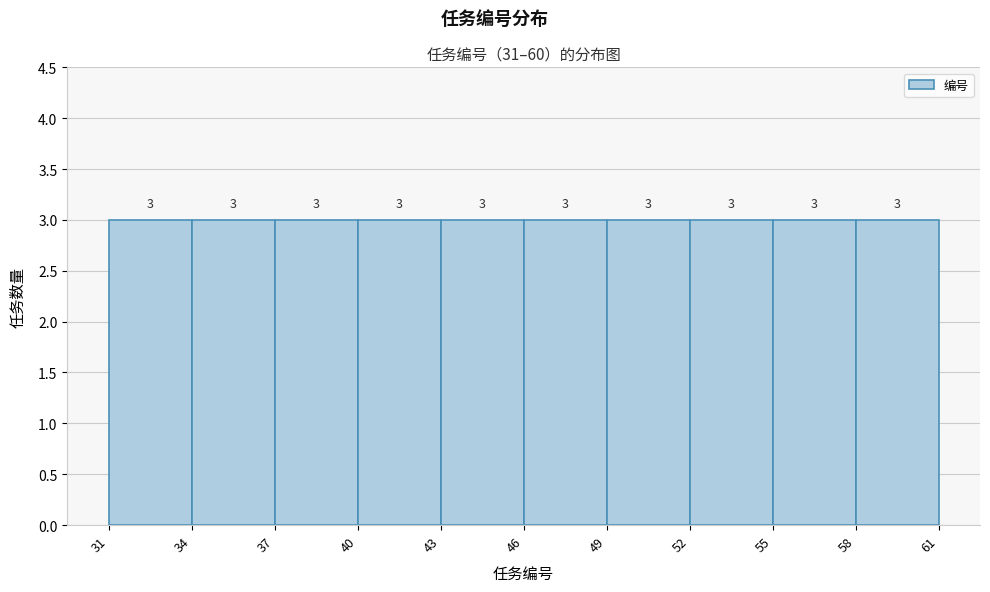

Reading left to right, list every bar in this chart as the range it spans on the x-axis followed by its height.

31 to 34: 3
34 to 37: 3
37 to 40: 3
40 to 43: 3
43 to 46: 3
46 to 49: 3
49 to 52: 3
52 to 55: 3
55 to 58: 3
58 to 61: 3